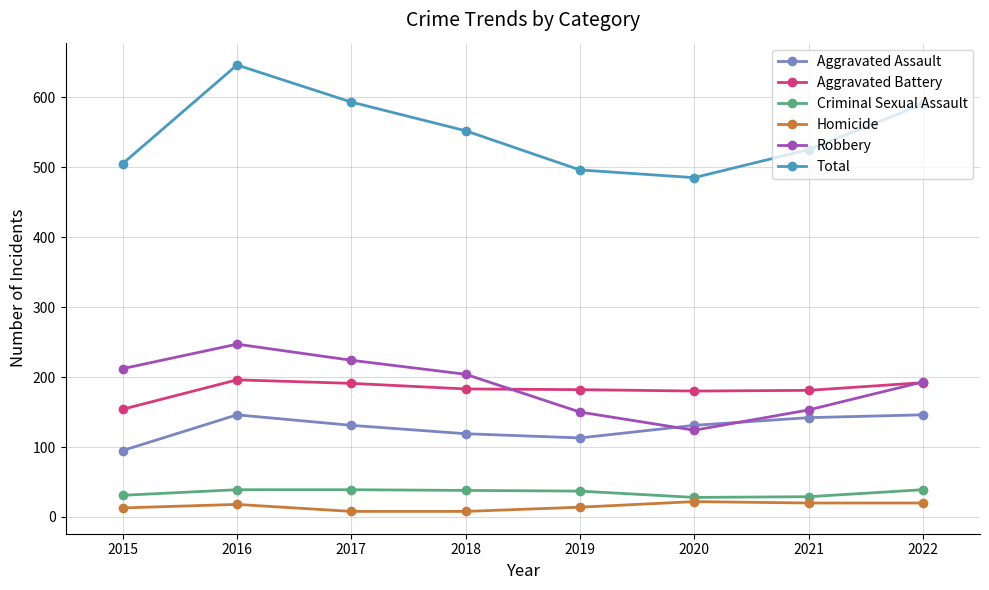

At which category does Robbery reach its first local valley?

2020